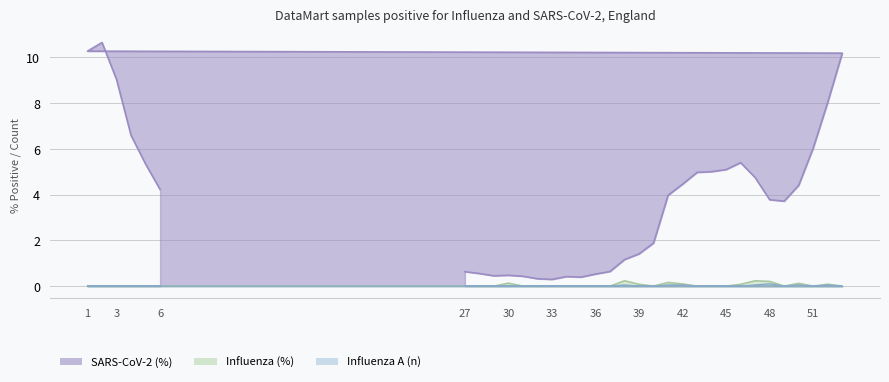

At which label does Influenza A (n) reach its peak?

48